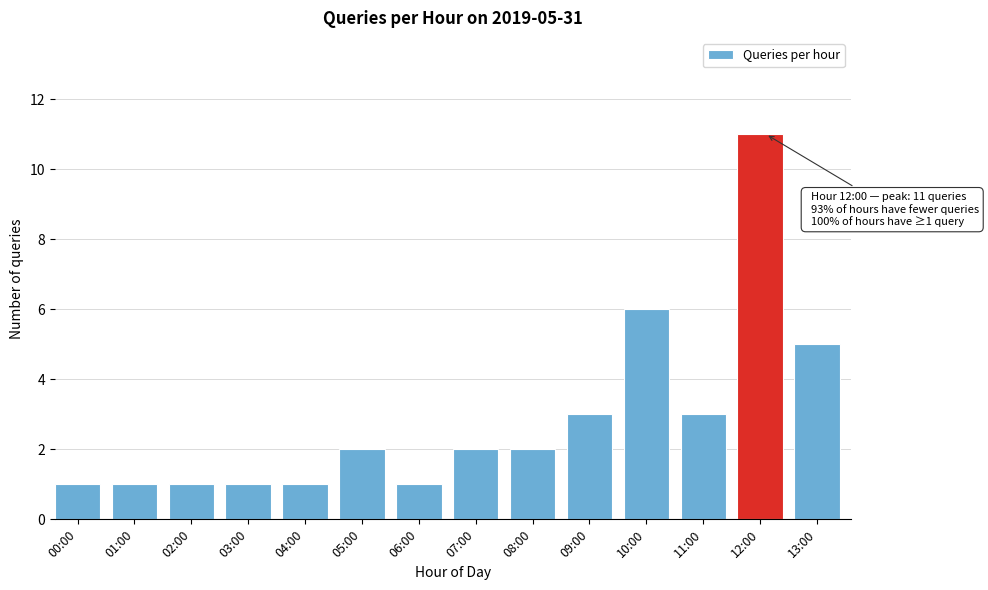

Reading left to right, what are all the values shown in this chart?

1	1	1	1	1	2	1	2	2	3	6	3	11	5